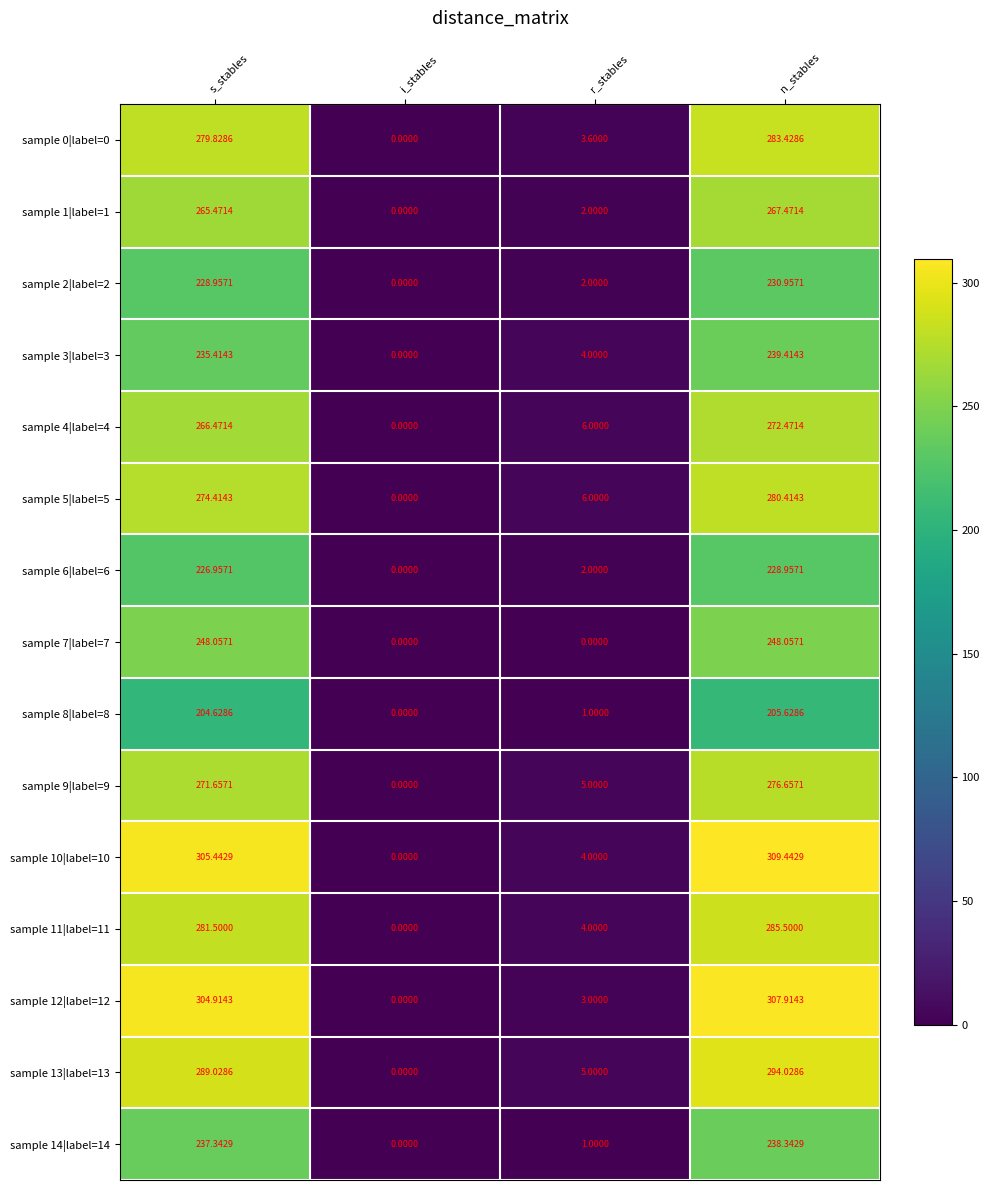

List the series in order of their peak value, lowest first.

sample 8|label=8, sample 6|label=6, sample 2|label=2, sample 14|label=14, sample 3|label=3, sample 7|label=7, sample 1|label=1, sample 4|label=4, sample 9|label=9, sample 5|label=5, sample 0|label=0, sample 11|label=11, sample 13|label=13, sample 12|label=12, sample 10|label=10